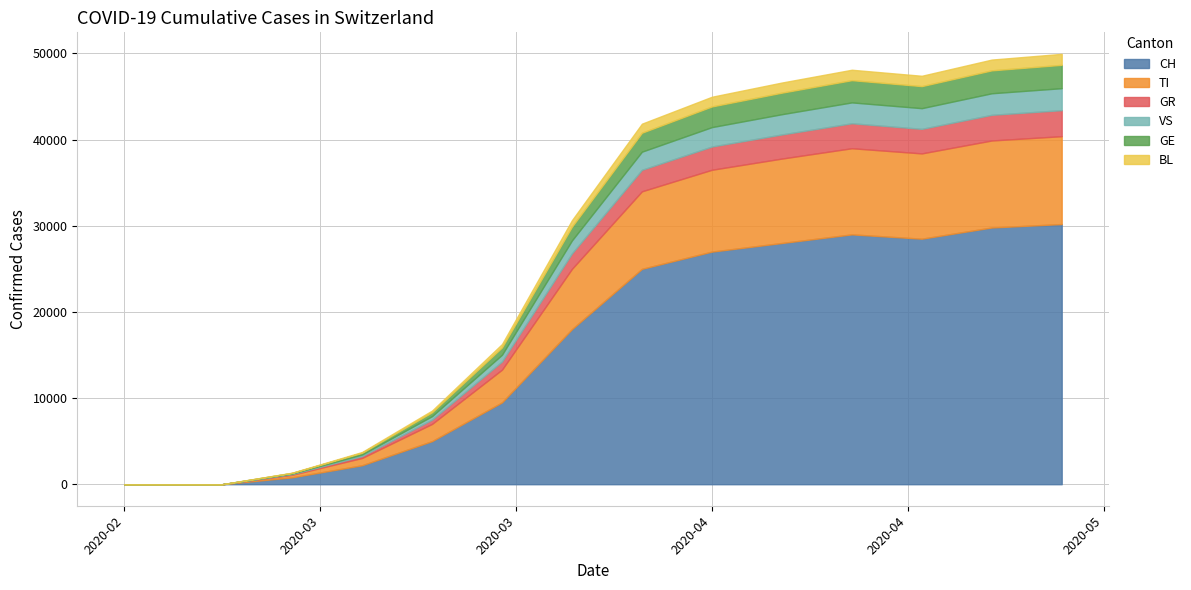

True or false: VS and TI intersect in this chart.

False